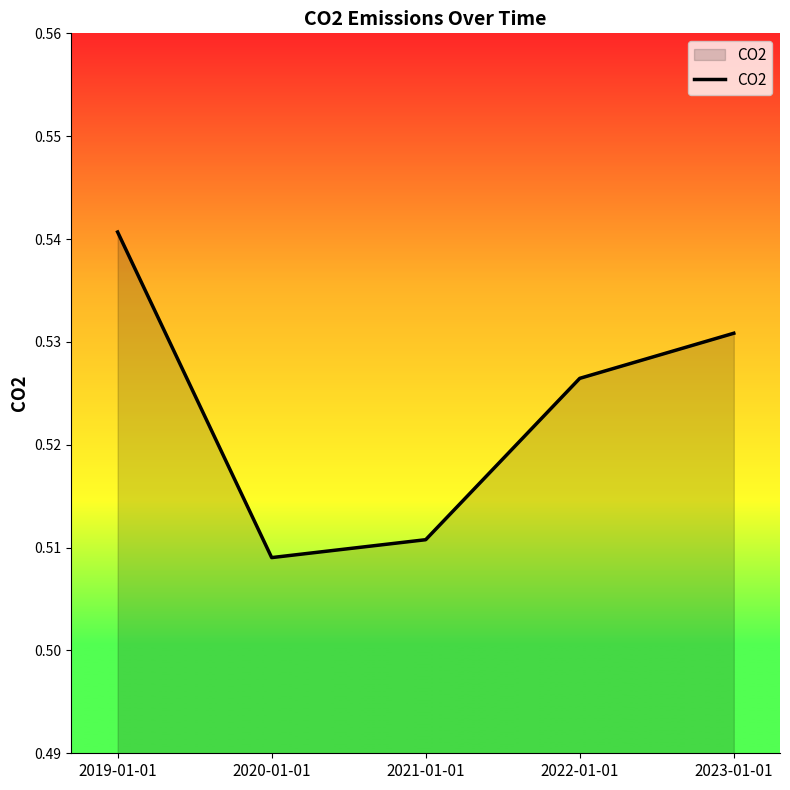

How many interior local valleys (lower than both neighbors) does the data have?

1